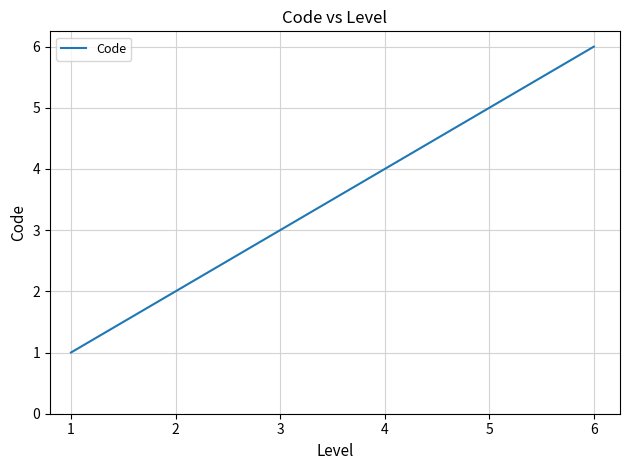

True or false: the data shows 0 at 1.

False